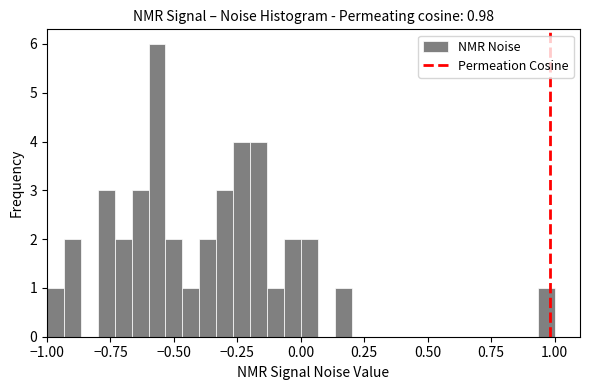

Around what value on the x-axis is the tallest bar? Give the approximate position of its centre, as read against the axis.

-0.55